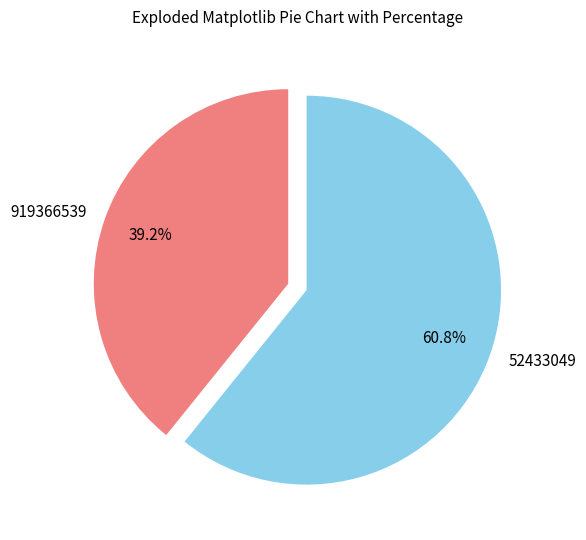

What is the smallest slice in the pie chart?

919366539